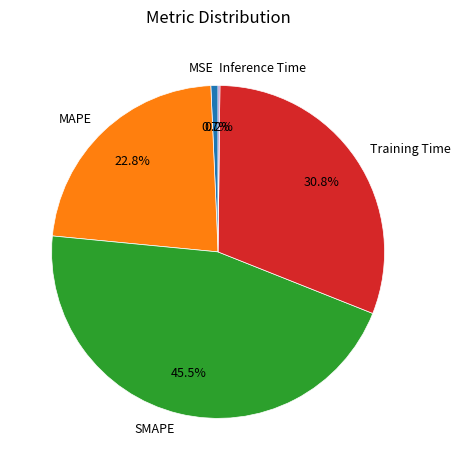

What is the total percentage of SMAPE and MAPE?

68.3%